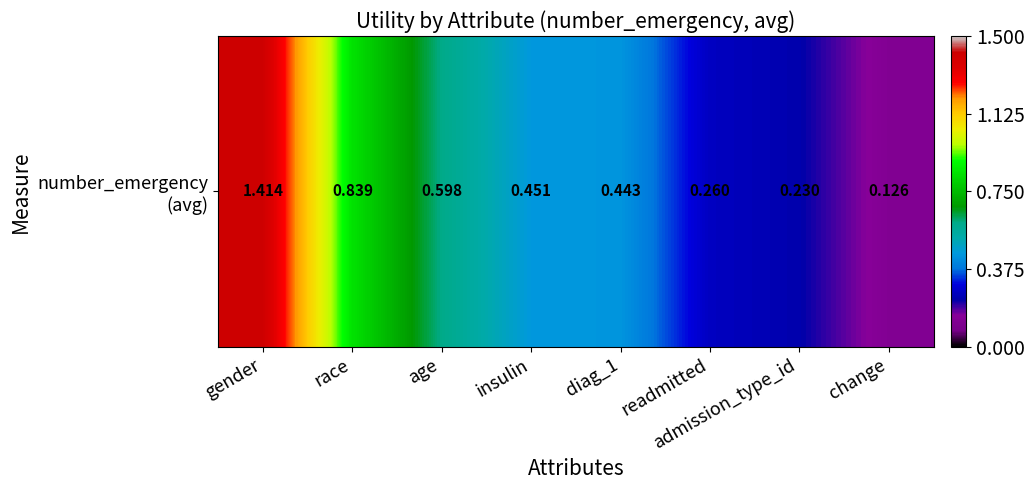

Is it true that the value at diag_1 is 0.6?

False